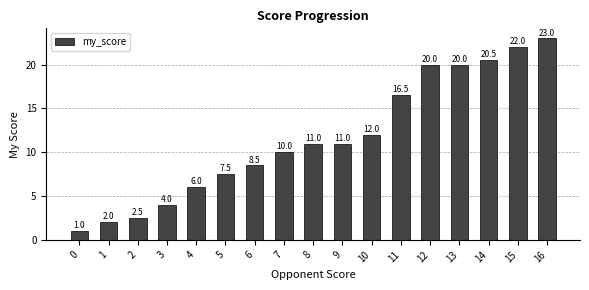

At which category does the chart reach its peak across all series?

16